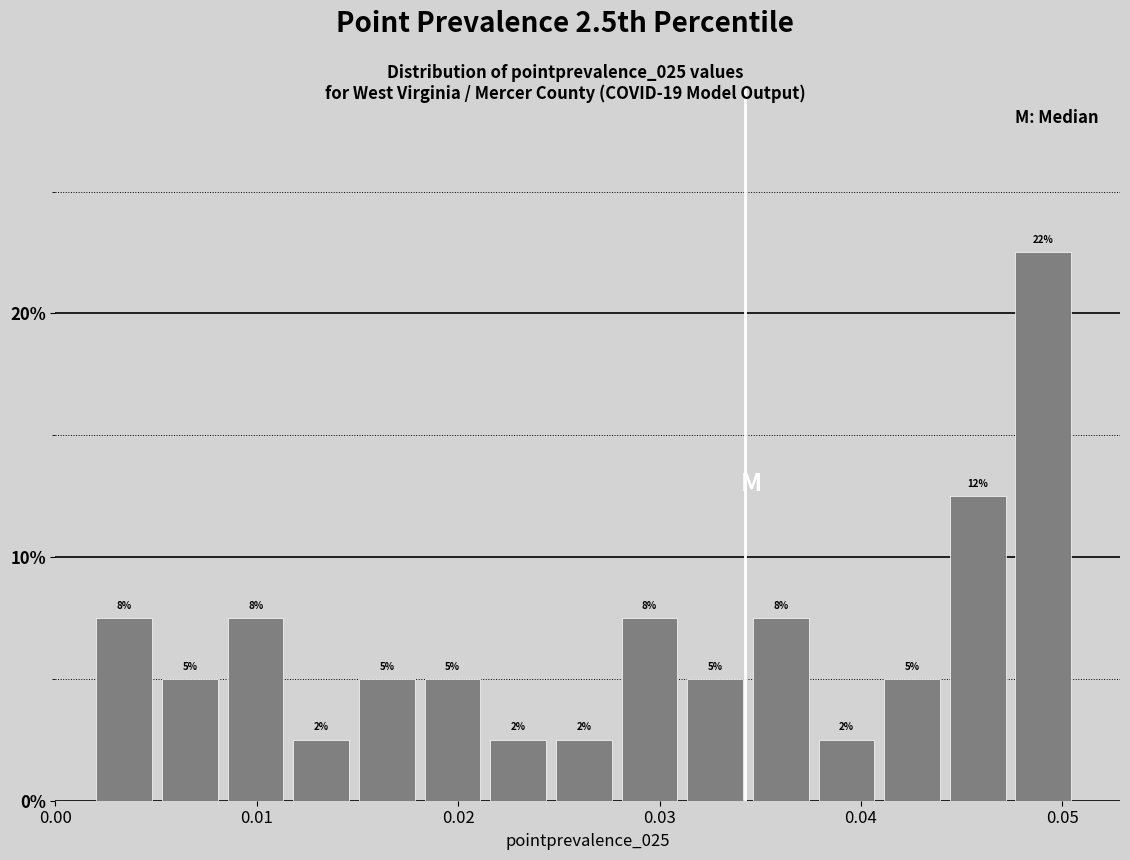

Around what value on the x-axis is the tallest bar? Give the approximate position of its centre, as read against the axis.

0.049